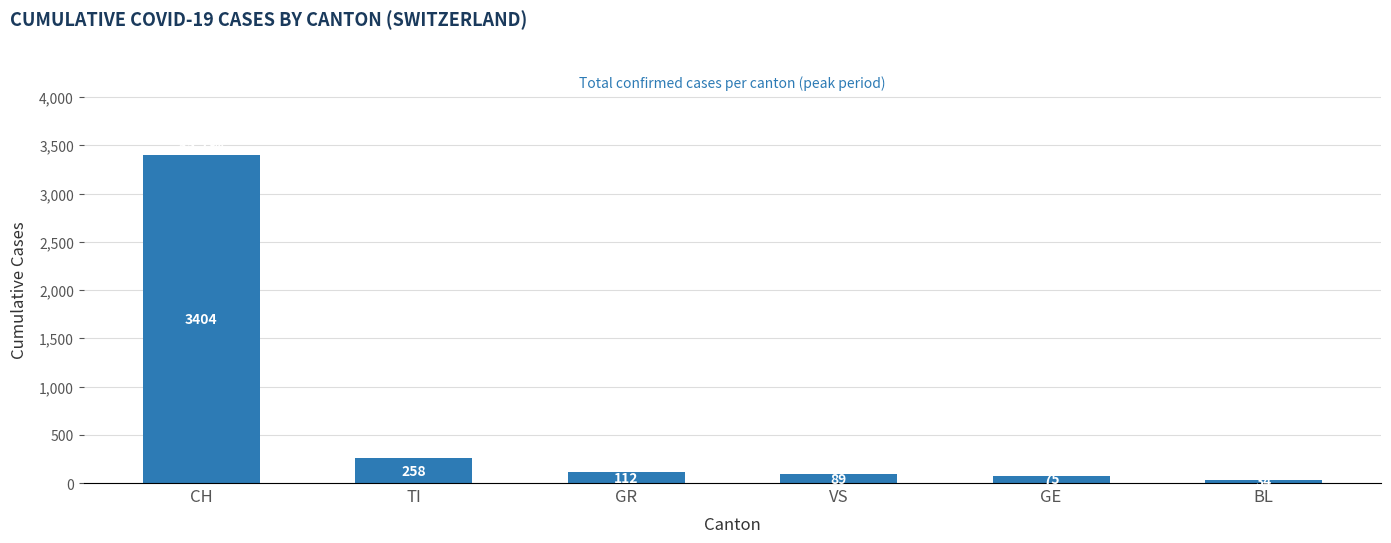

What is the label of the 5th bar from the right?

TI